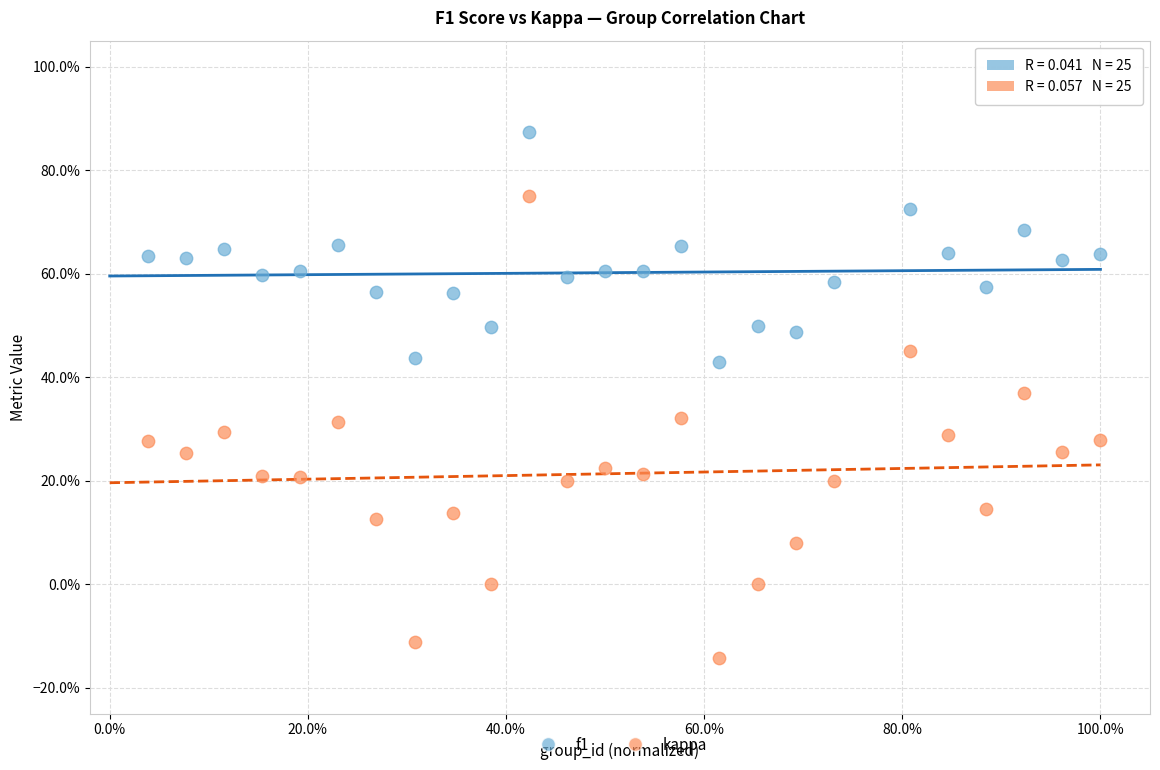

What are all the series names shown in the legend?

f1, kappa